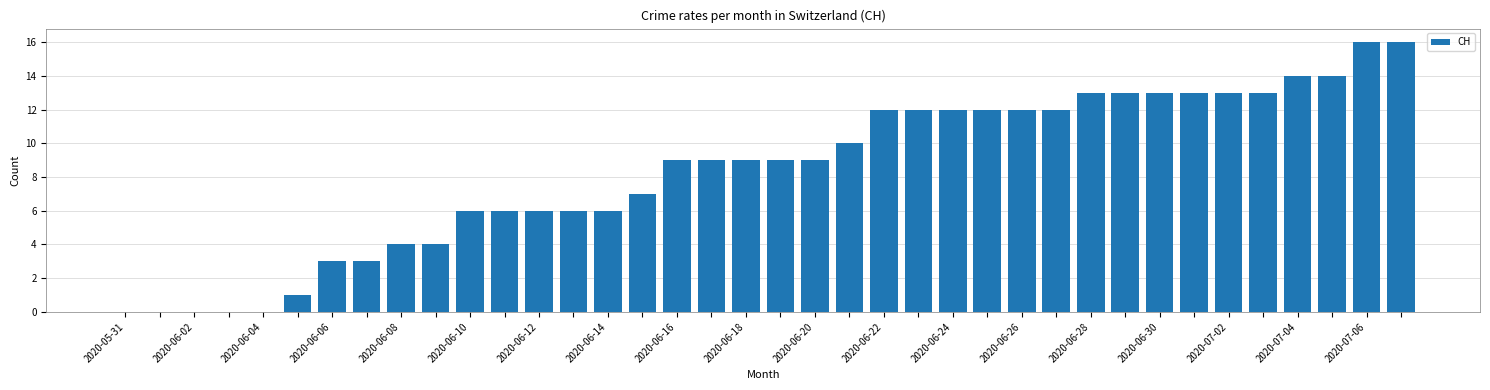

What is the sum of all values?

317